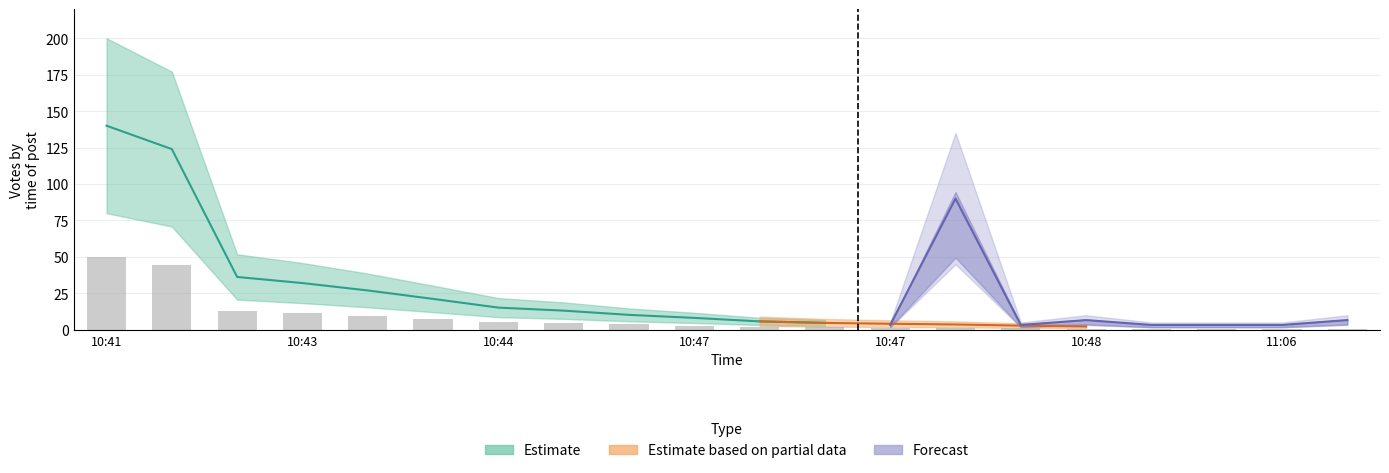

Count the number of categories in the chart.

20